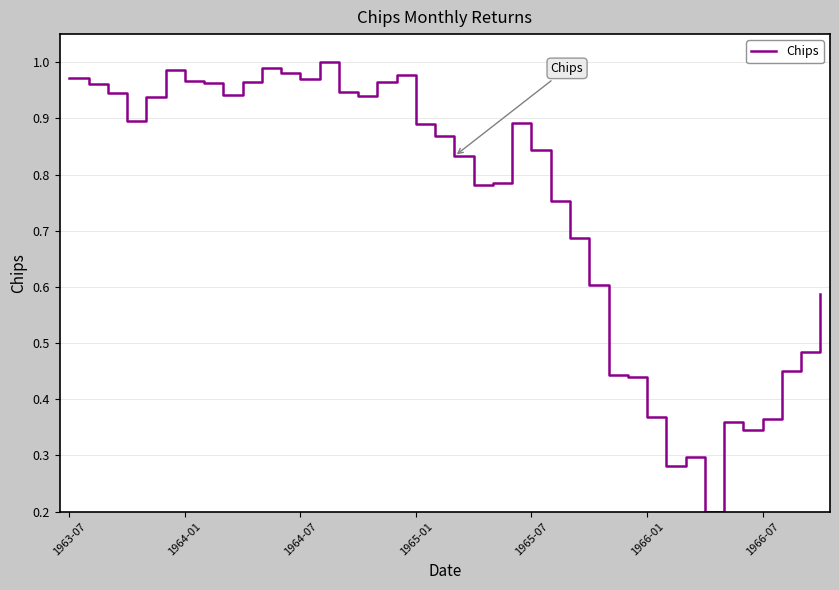

Reading left to right, extract all data points from this chart.

1.0	1.0	0.9	0.9	0.9	1.0	1.0	1.0	0.9	1.0	1.0	1.0	1.0	1.0	0.9	0.9	1.0	1.0	0.9	0.9	0.8	0.8	0.8	0.9	0.8	0.8	0.7	0.6	0.4	0.4	0.4	0.3	0.3	0.2	0.4	0.3	0.4	0.5	0.5	0.6